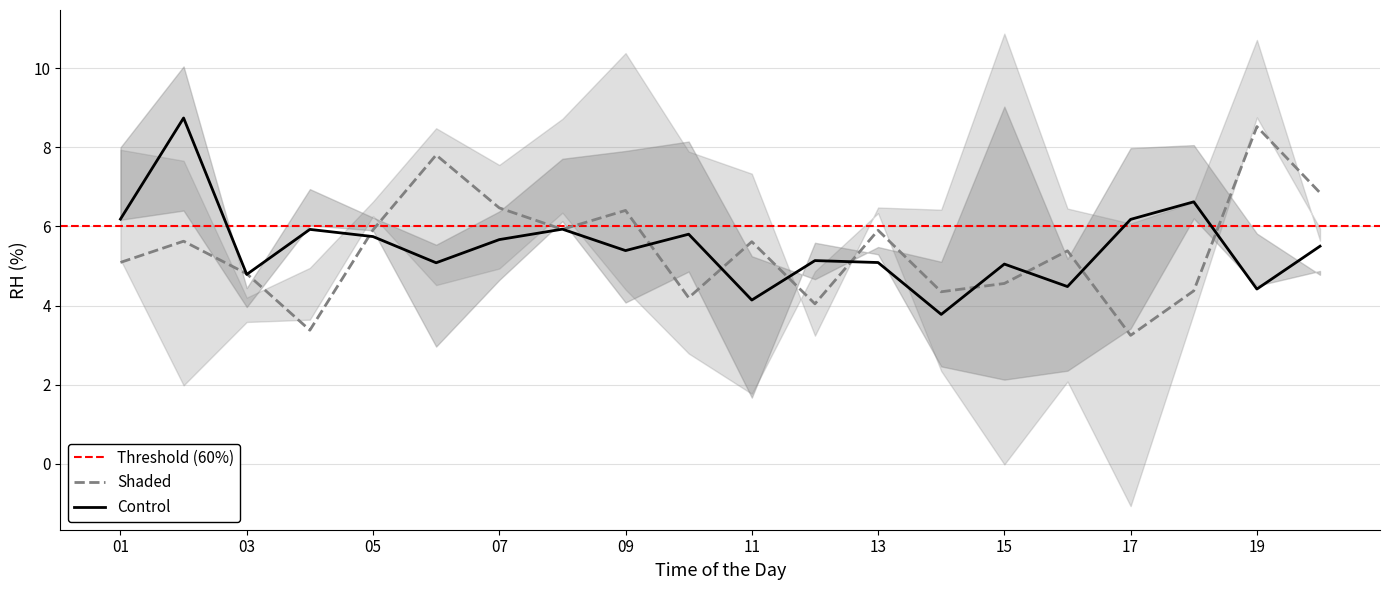

What is the highest value of the Shaded series?

8.5